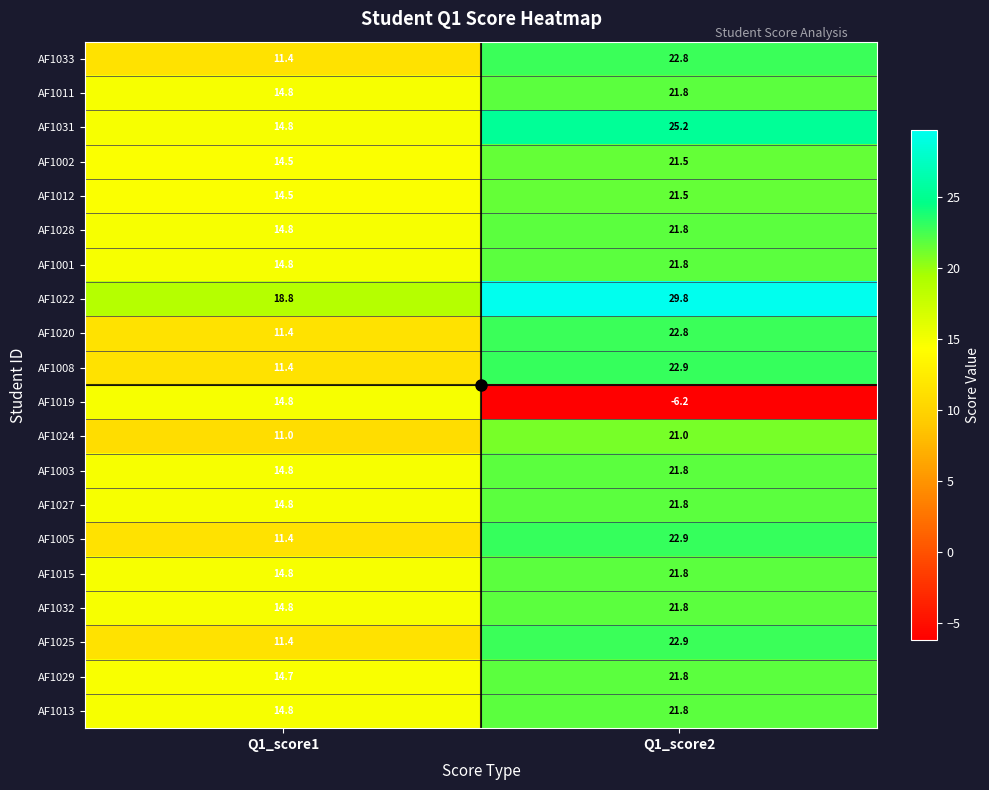

What is the sum of all AF1024 values?

32.0